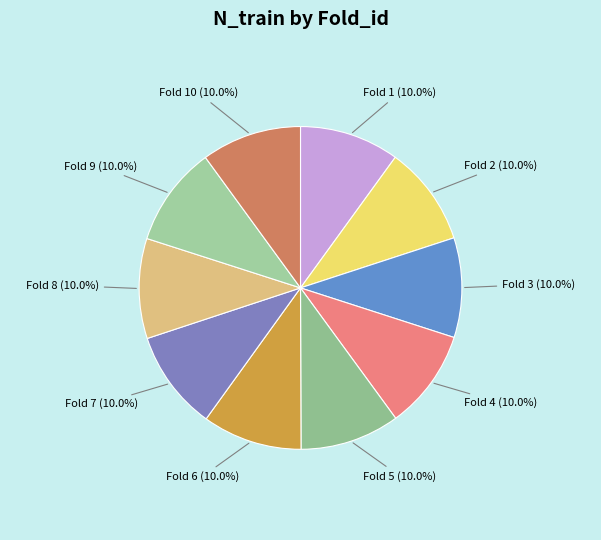

Is there any slice that represents more than half of the pie?

No